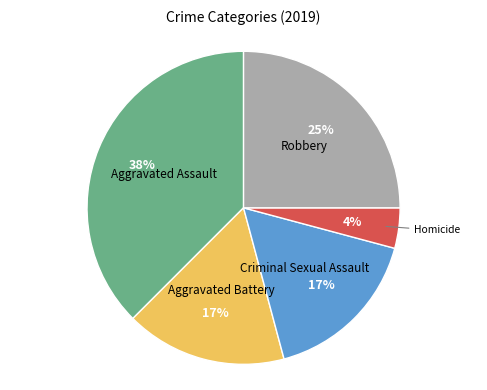

Which category has the biggest portion of the pie?

Aggravated Assault